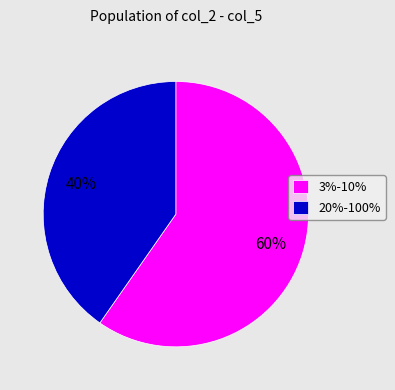

Which category has the biggest portion of the pie?

3%-10%